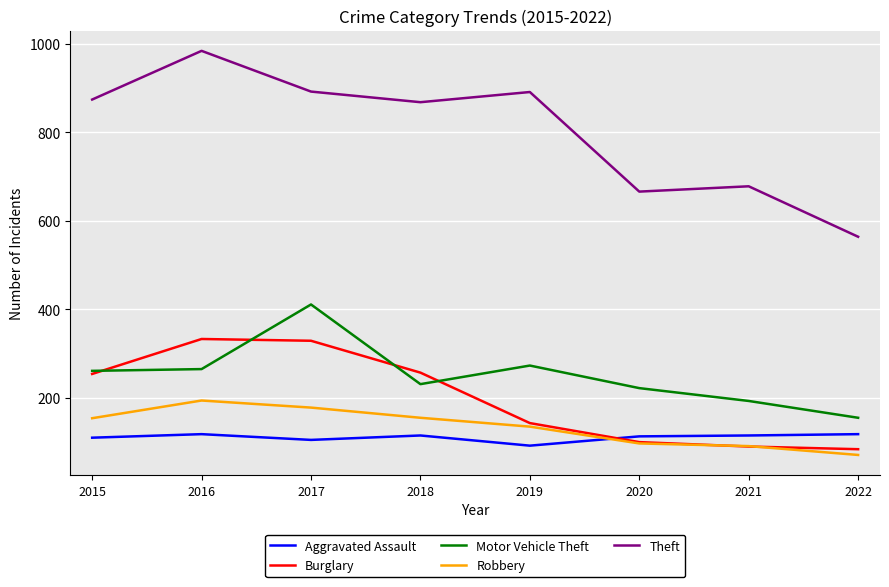

Is the value of Robbery at 2016 greater than the value of Theft at 2018?

No